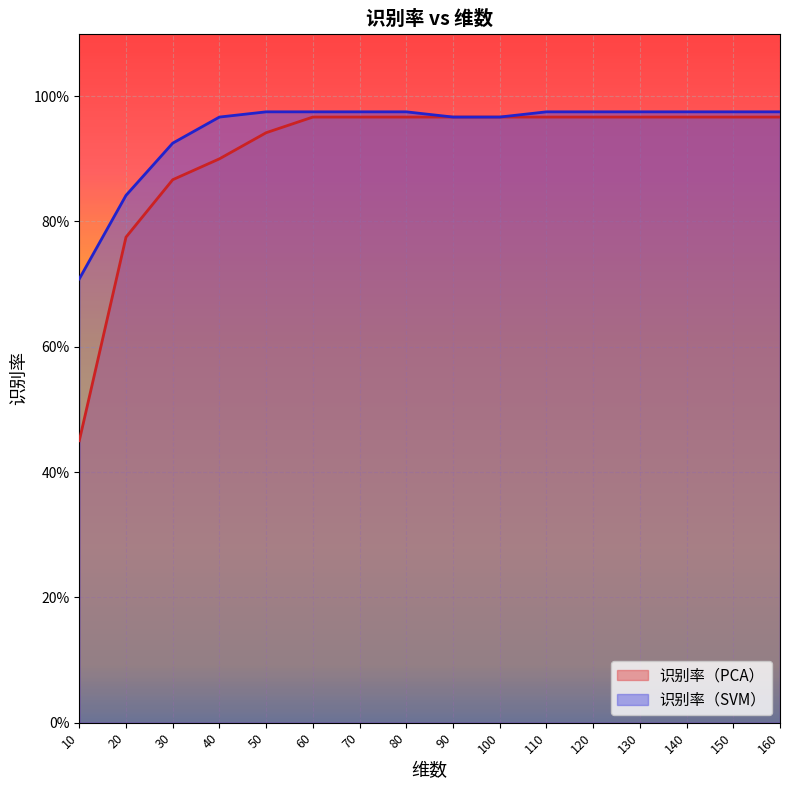

True or false: 识别率（PCA） and 识别率（SVM） cross at least once.

False